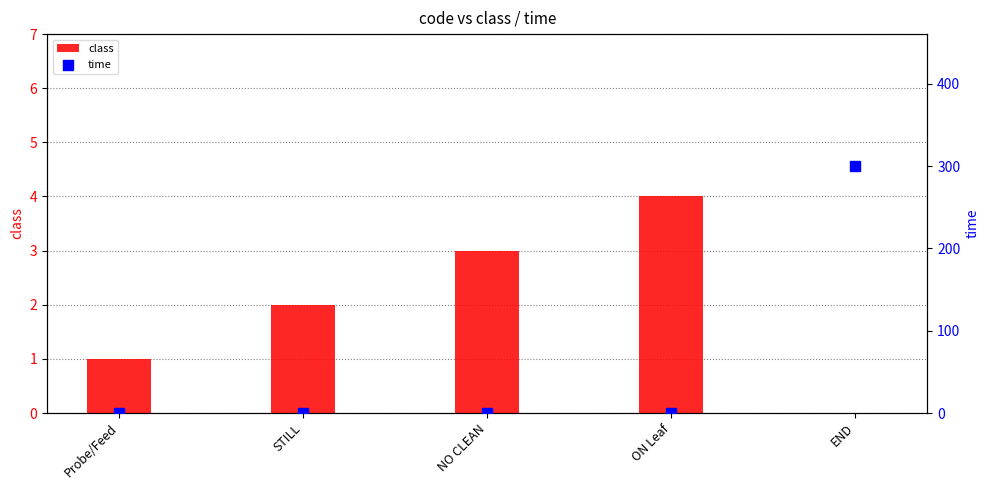

Which series contains the lowest Y value?

class